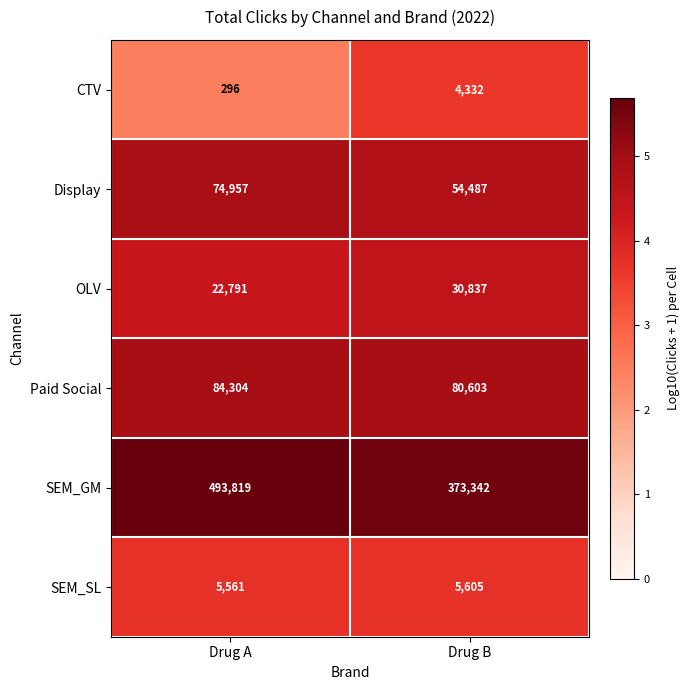

What is the sum of all Display values?

129444